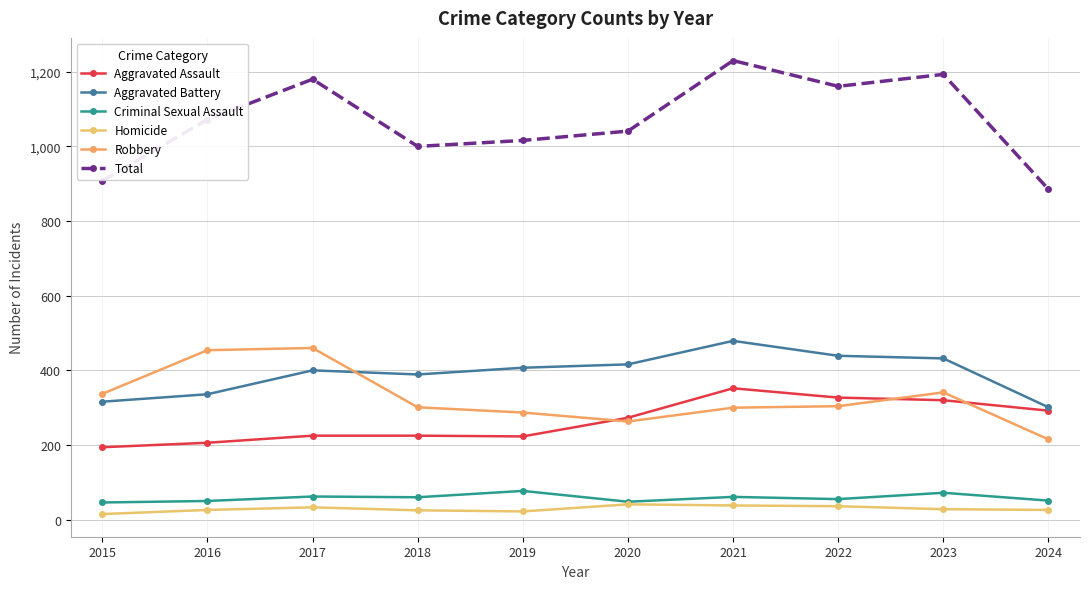

How many series are shown in this chart?

6